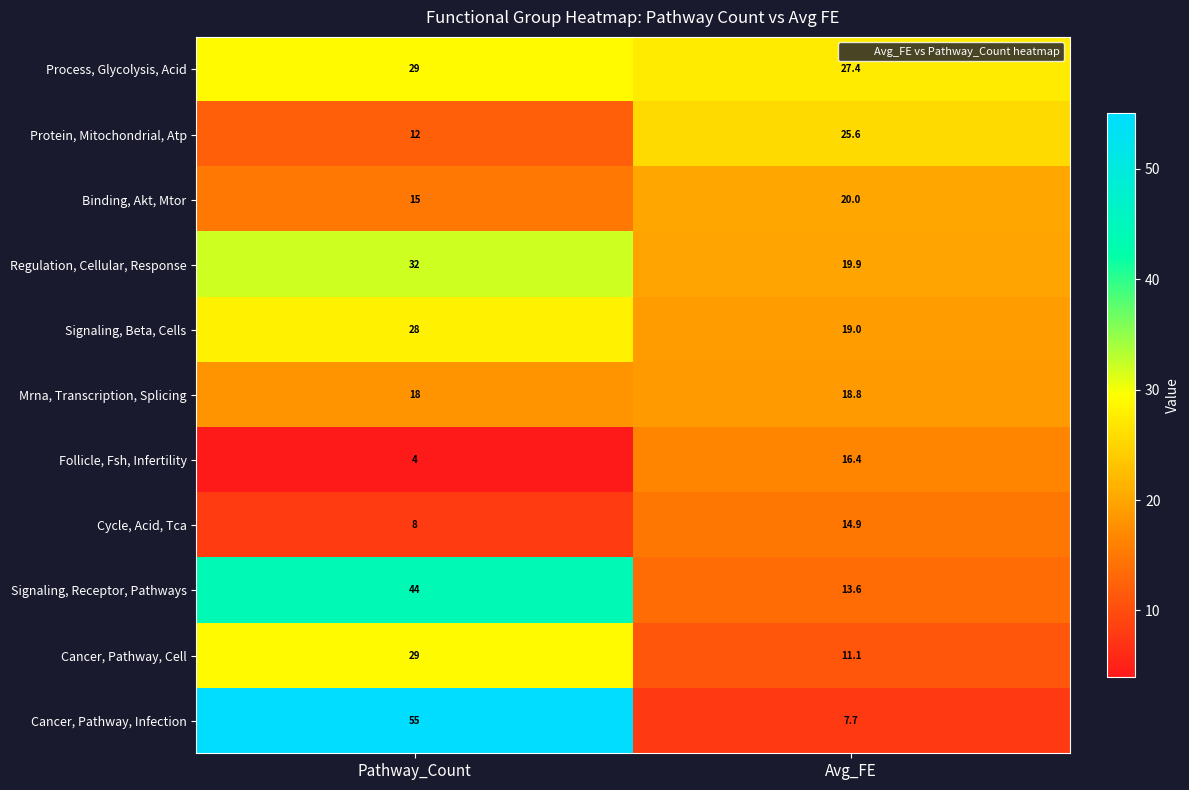

What is the difference between the Protein, Mitochondrial, Atp values at Pathway_Count and Avg_FE?

13.6